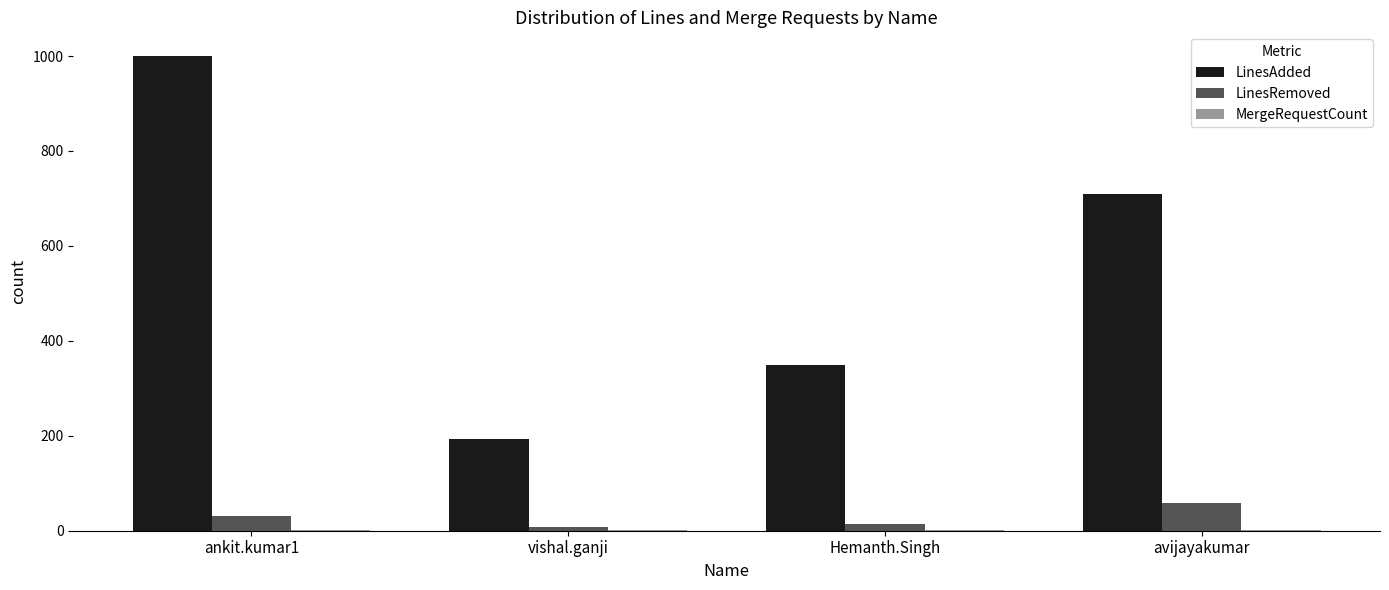

How many data points does each series have?

4